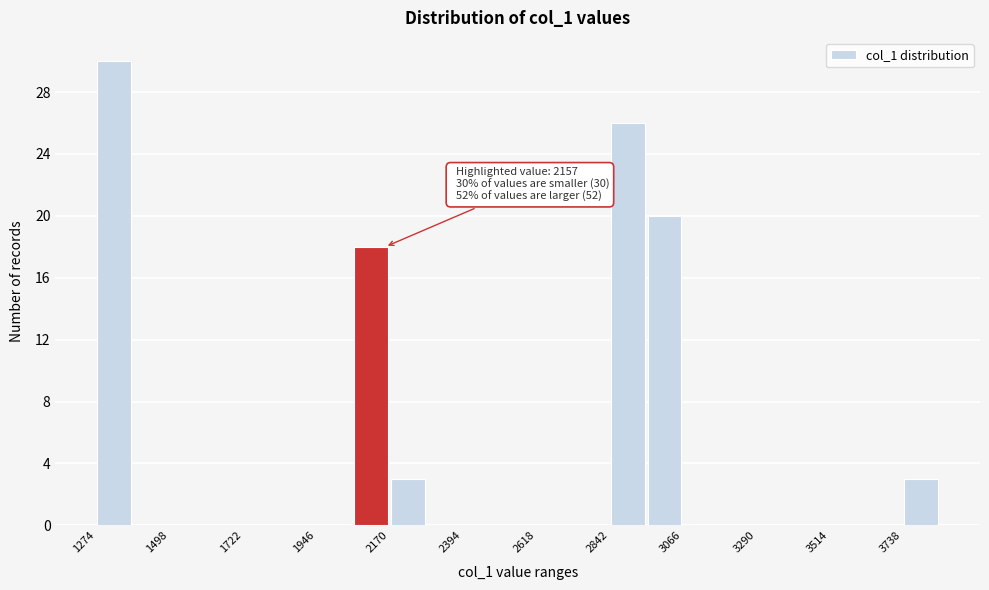

Read against the x-axis, roughly where is the centre of the tallest bar?

1350